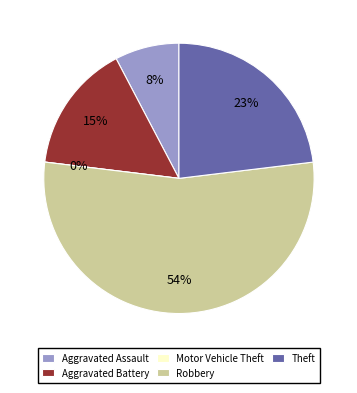

Which slice is the smallest?

Motor Vehicle Theft